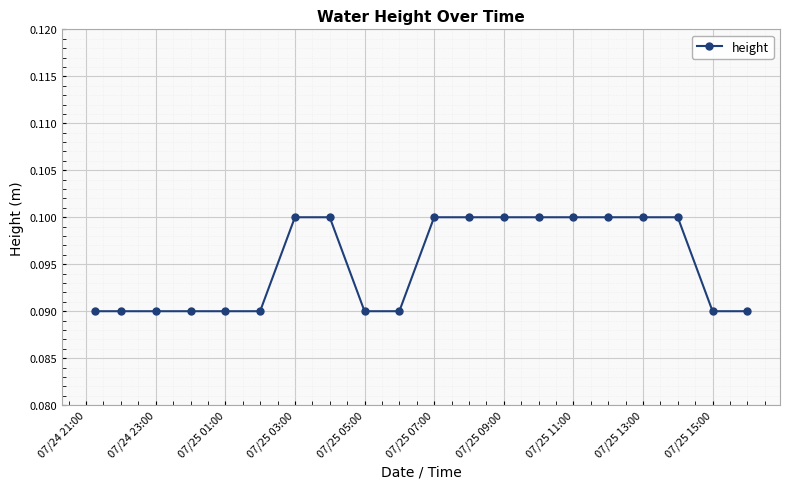

What is the sum of all values?

1.9